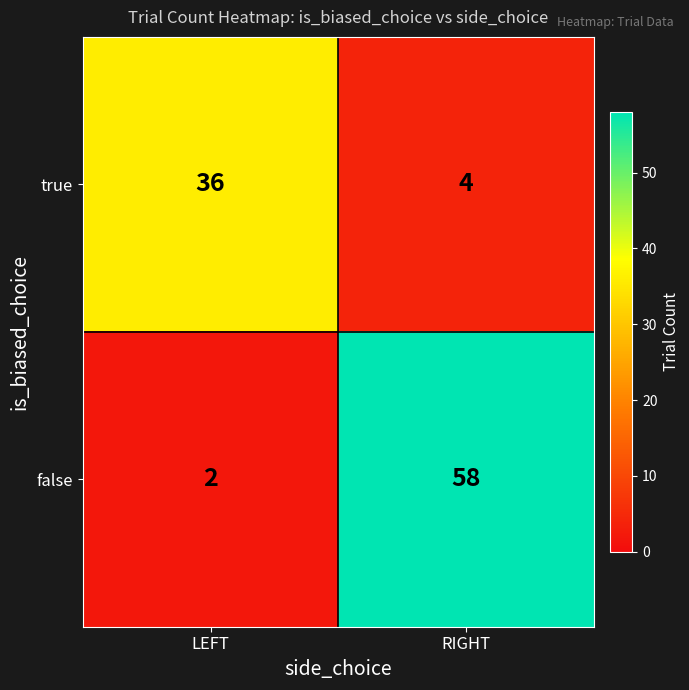

Rank the series at LEFT from highest to lowest value.

true, false